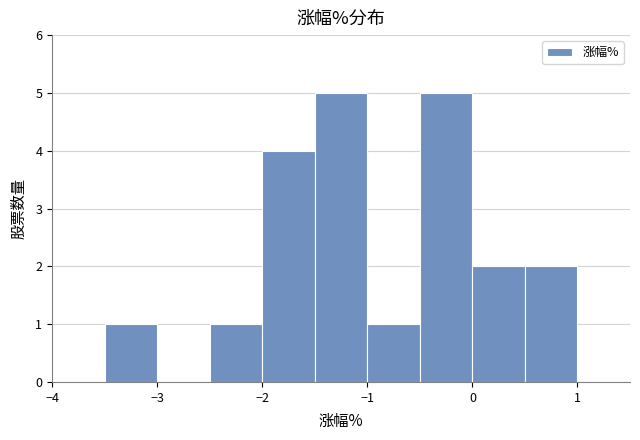

Reading left to right, list every bar in this chart as the range it spans on the x-axis followed by its height. The values are not printed on the chart, so give them approximately, as read against the axis.

-4.0 to -3.5: 0
-3.5 to -3.0: 1
-3.0 to -2.5: 0
-2.5 to -2.0: 1
-2.0 to -1.5: 4
-1.5 to -1.0: 5
-1.0 to -0.5: 1
-0.5 to 0.0: 5
0.0 to 0.5: 2
0.5 to 1.0: 2
1.0 to 1.5: 0